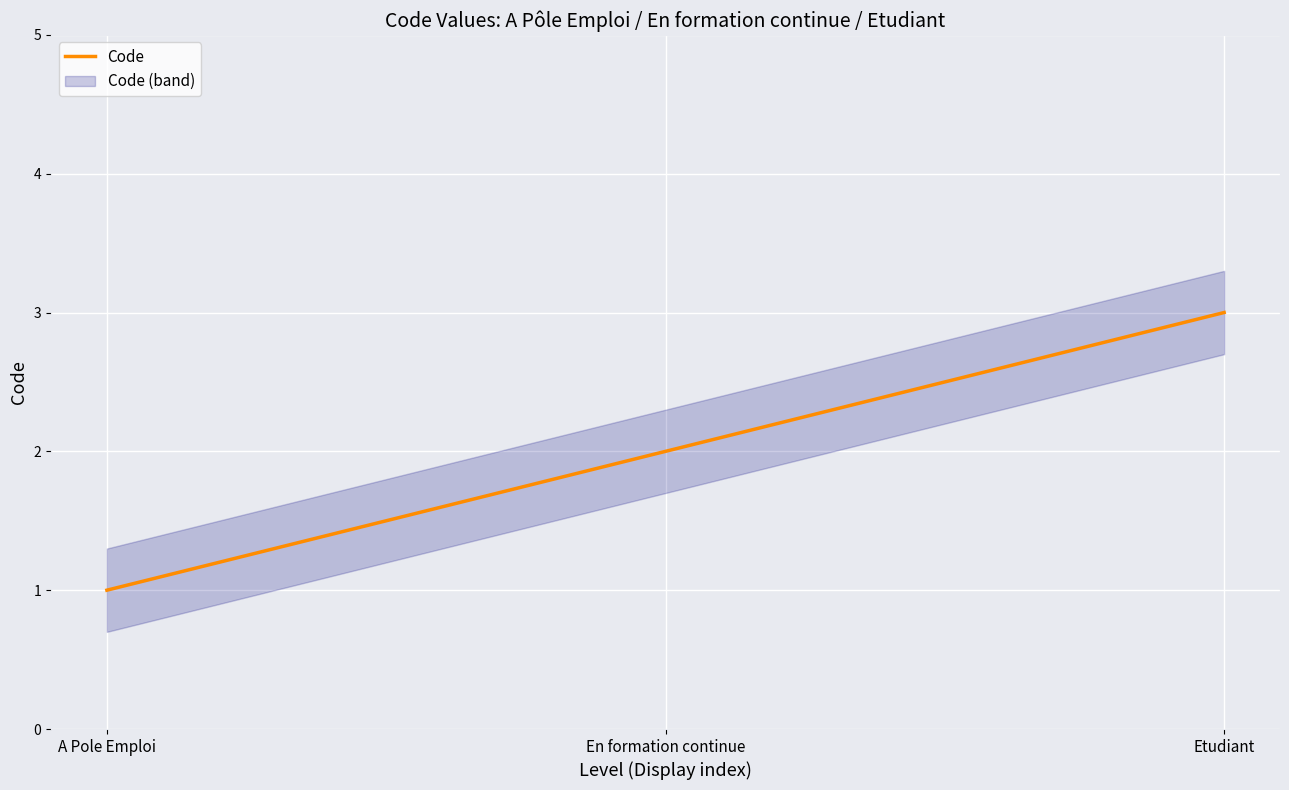

What is the label of the 2nd point from the left?

En formation continue